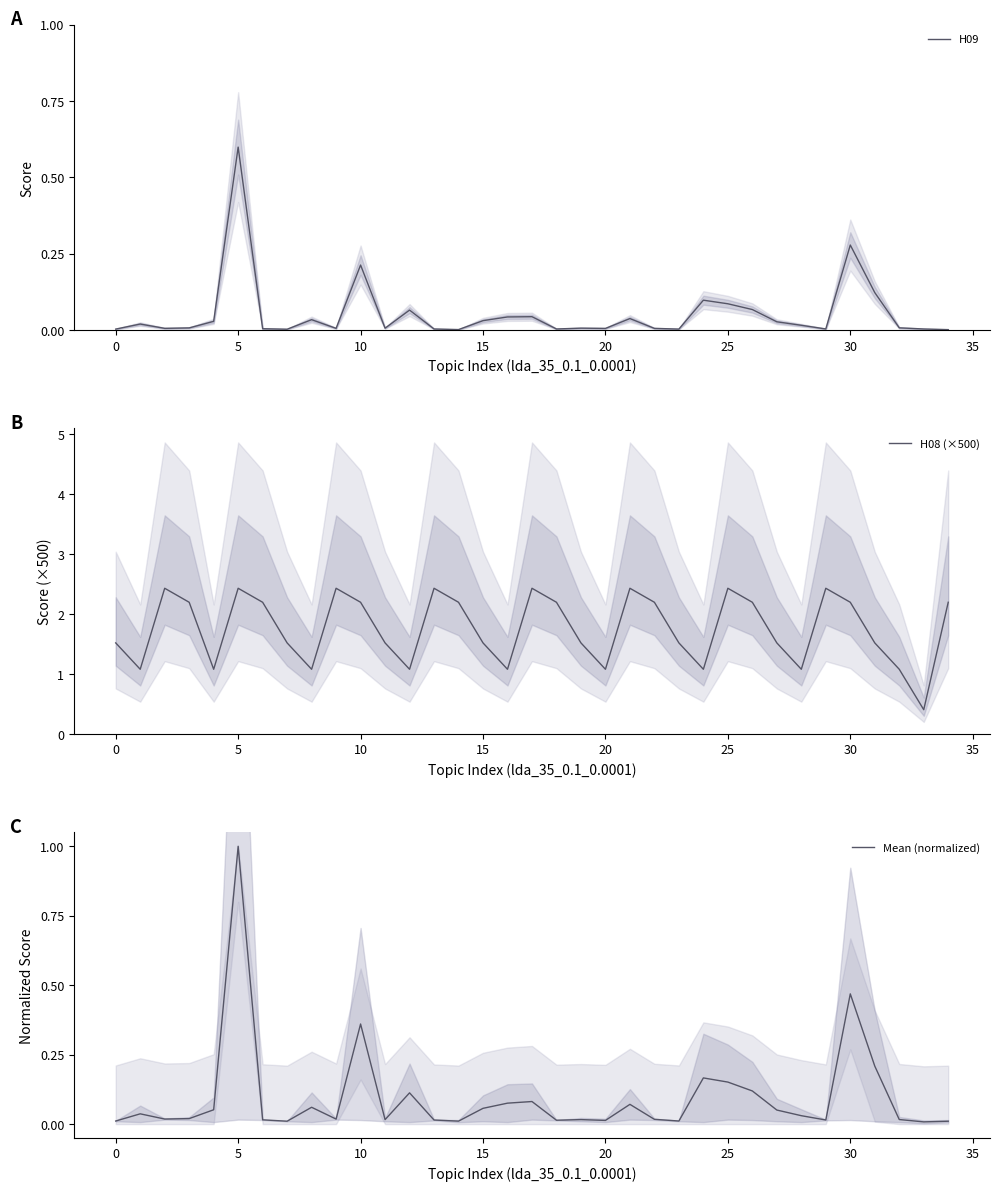

What is the sum of all H08 (×500) values?

61.6